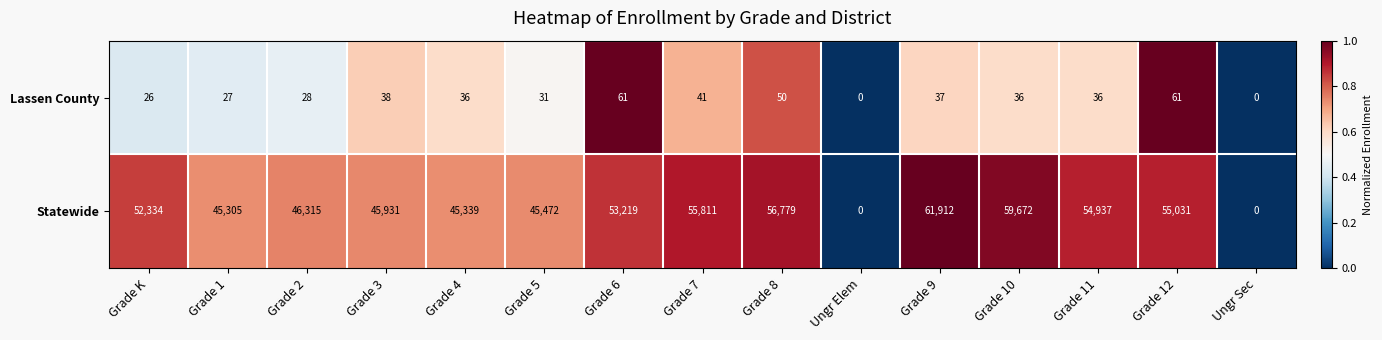

What is the highest value of the Lassen County series?

61